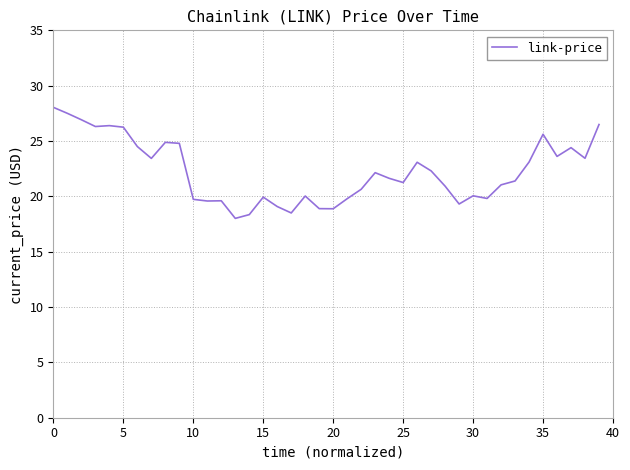

Is this an area chart (filled region under the line)?

No